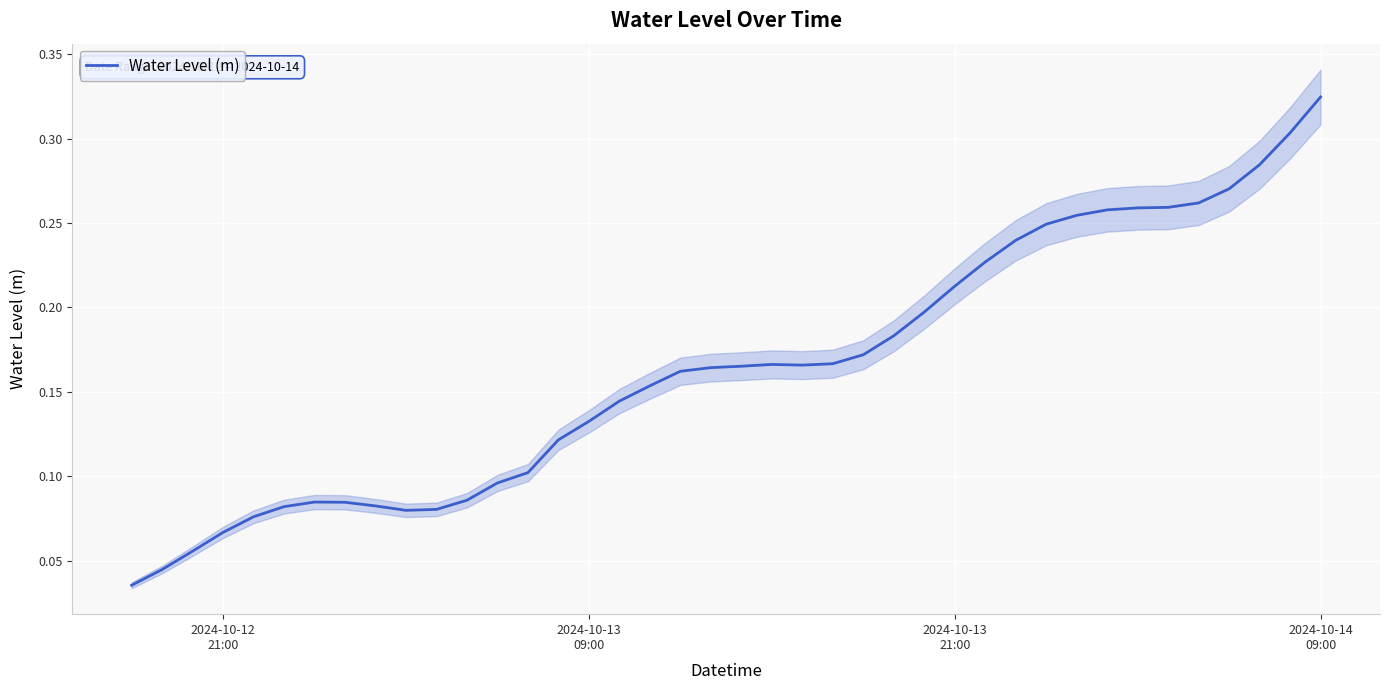

True or false: there are more than 2 points higher than both neighbors.

False